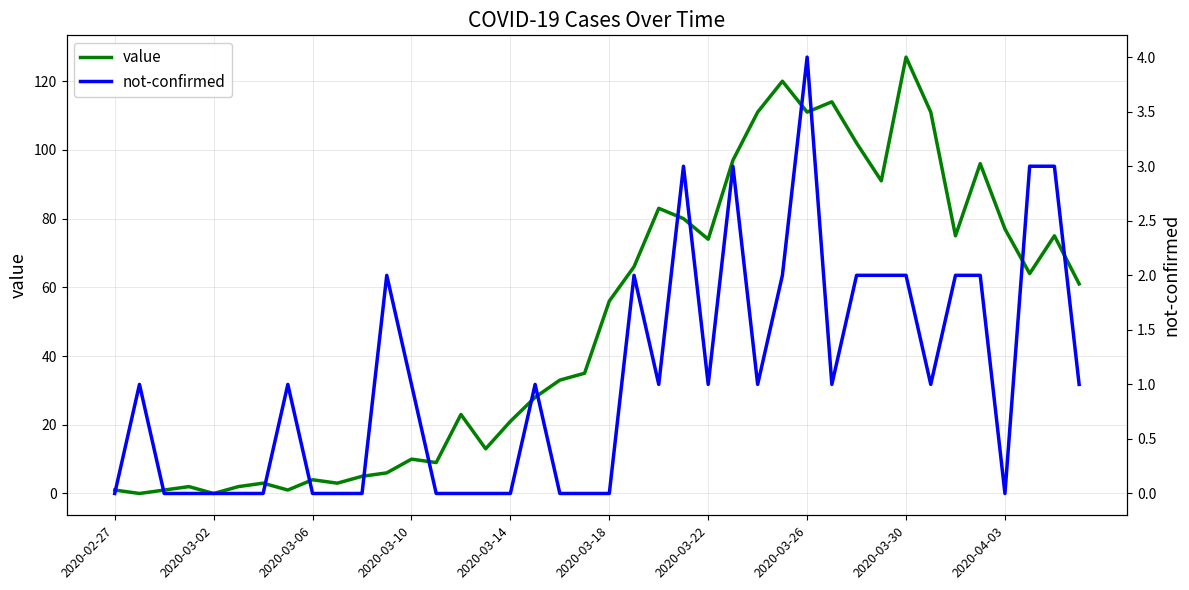

What are all the series names shown in the legend?

value, not-confirmed